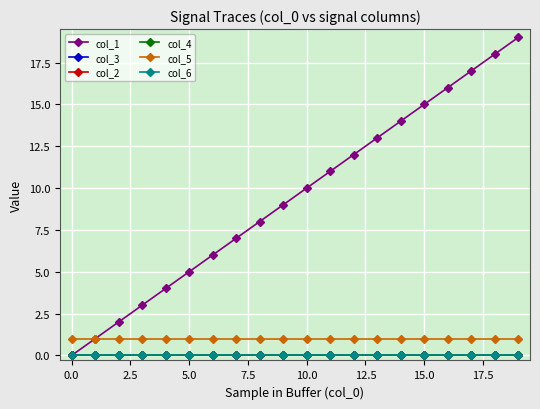

Which series has the widest spread of values?

col_1